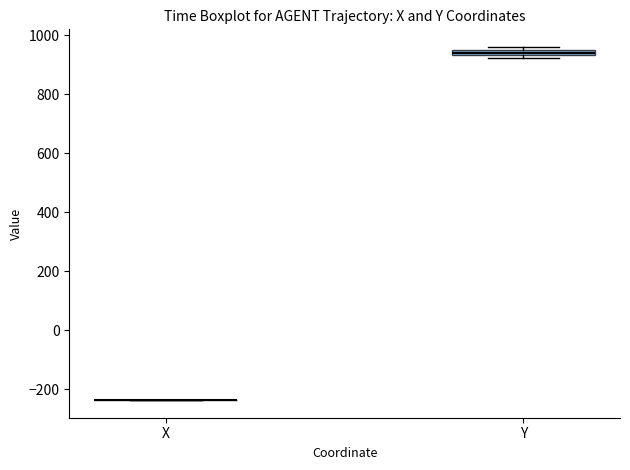

Where is the upper edge of the box for Y on the y-axis? The values are not printed on the chart, so give them approximately, as read against the axis.

960